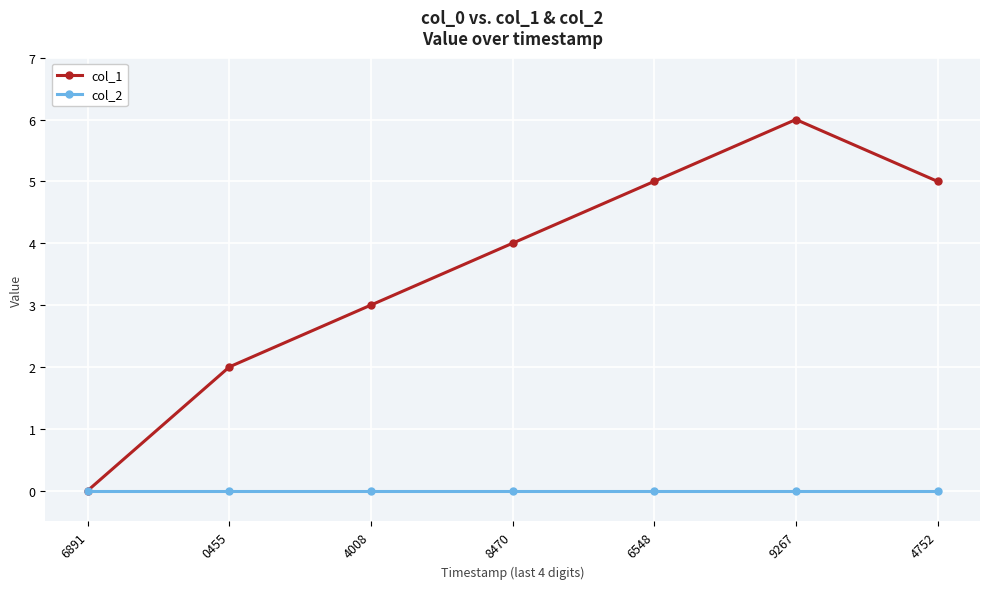

Does the chart have visible grid lines?

Yes